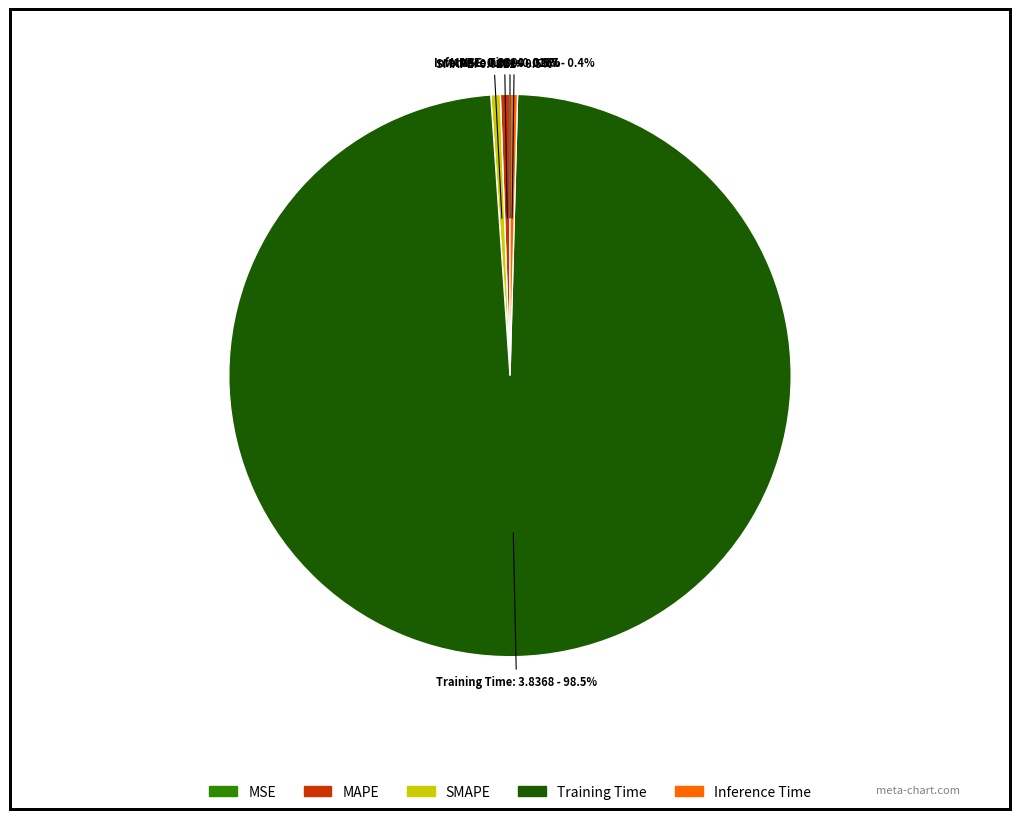

To the nearest percent, what is the combined percentage of Inference Time and SMAPE?

1%